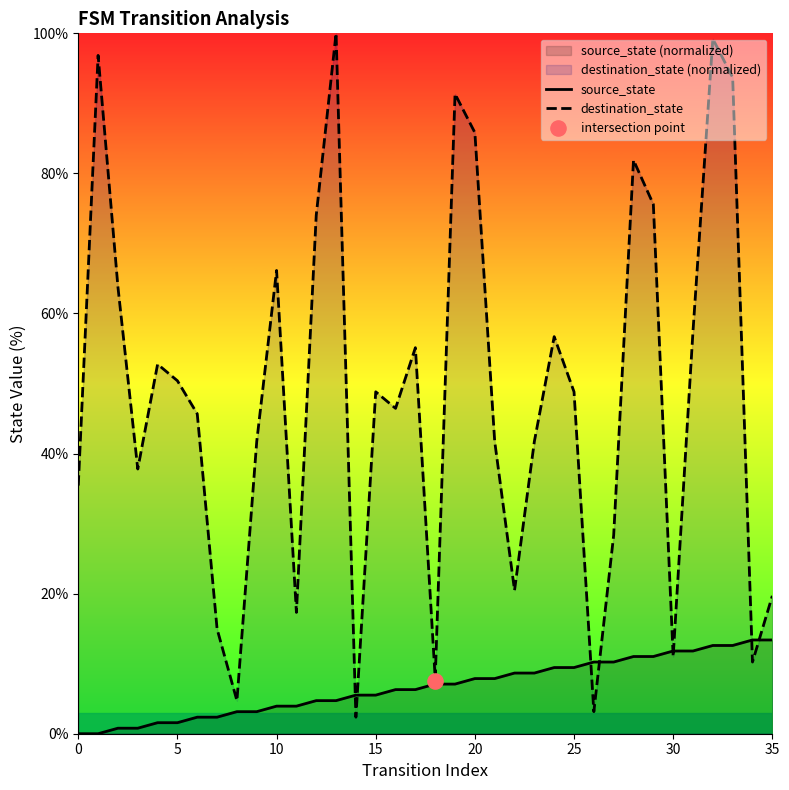

Is the value of source_state at 33 greater than the value of destination_state at 21?

No